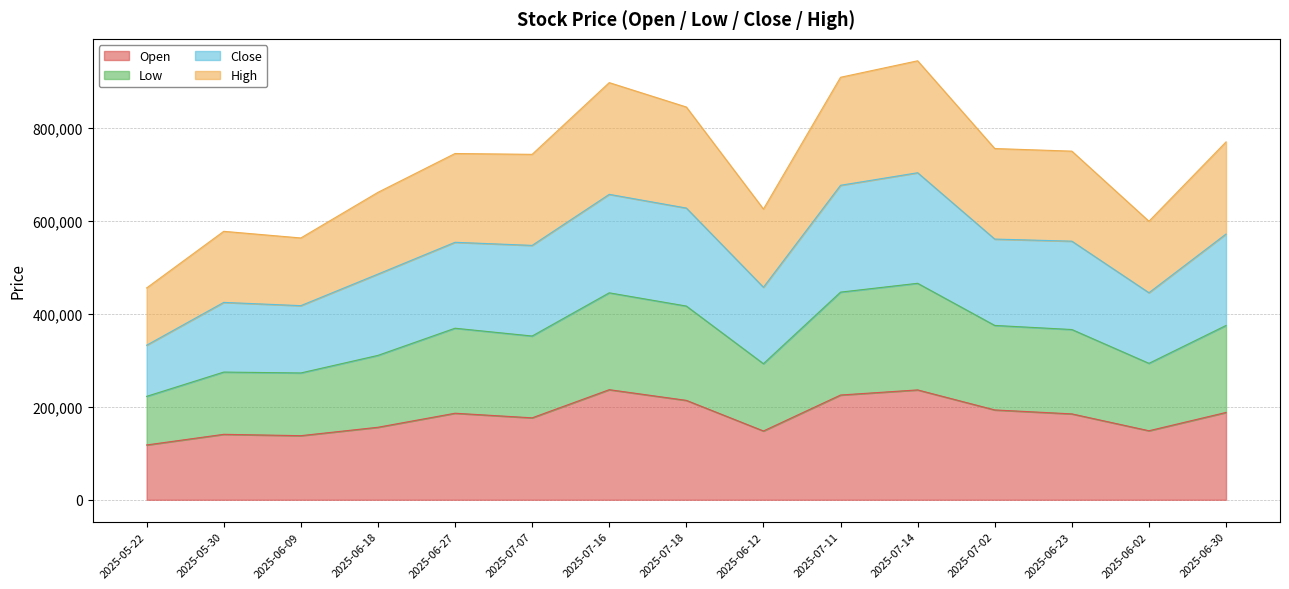

What is the lowest value of the Open series?

118000